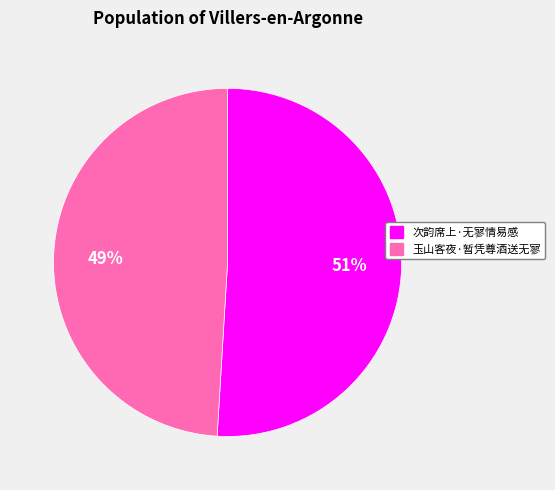

To the nearest percent, what is the average slice percentage?

50%